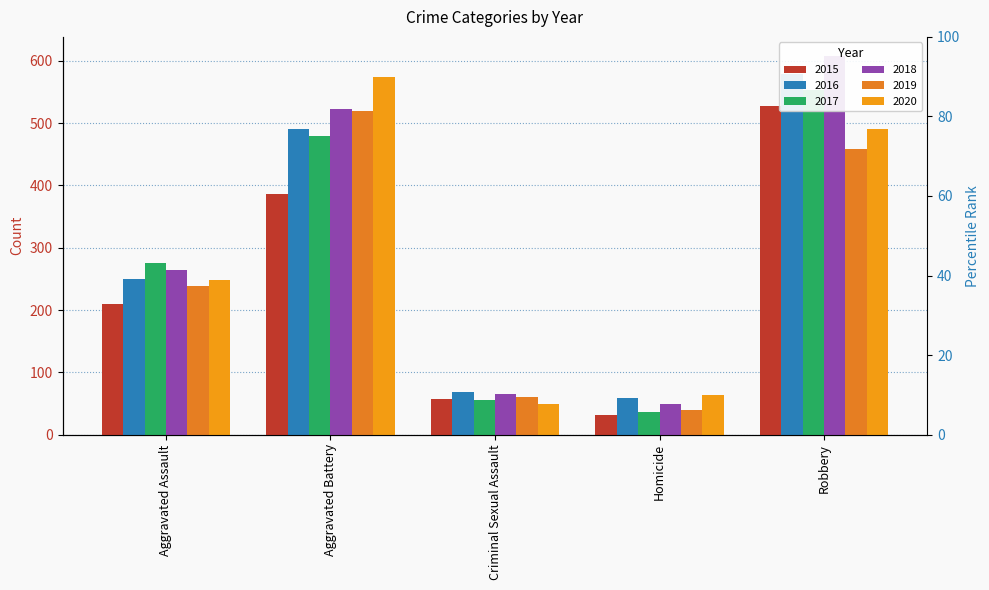

How many groups of bars are there?

5